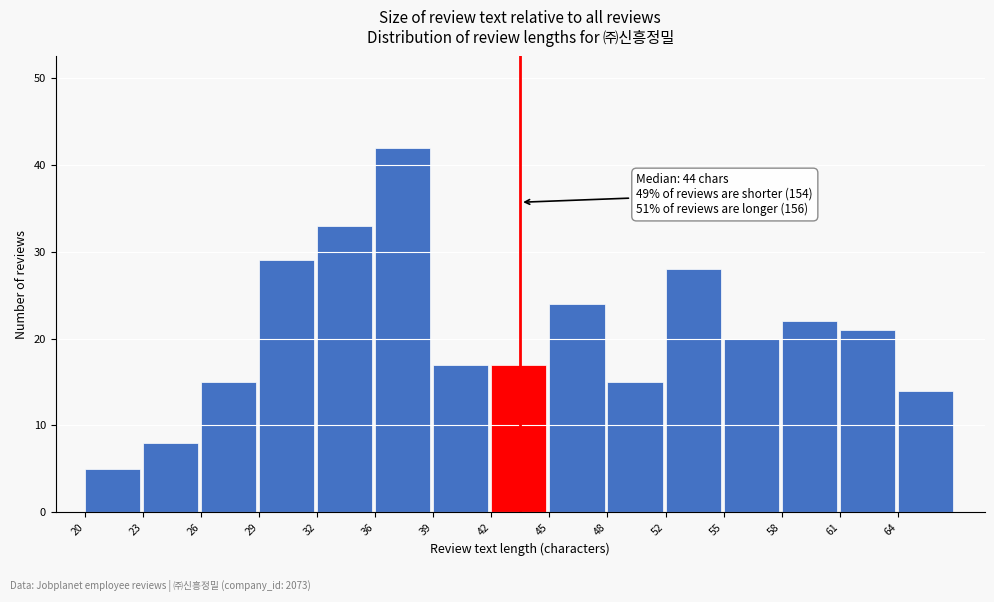

Reading left to right, extract all data points from this chart.

20=5	23=8	26=15	29=29	32=33	36=42	39=17	42=17	45=24	48=15	52=28	55=20	58=22	61=21	64=14